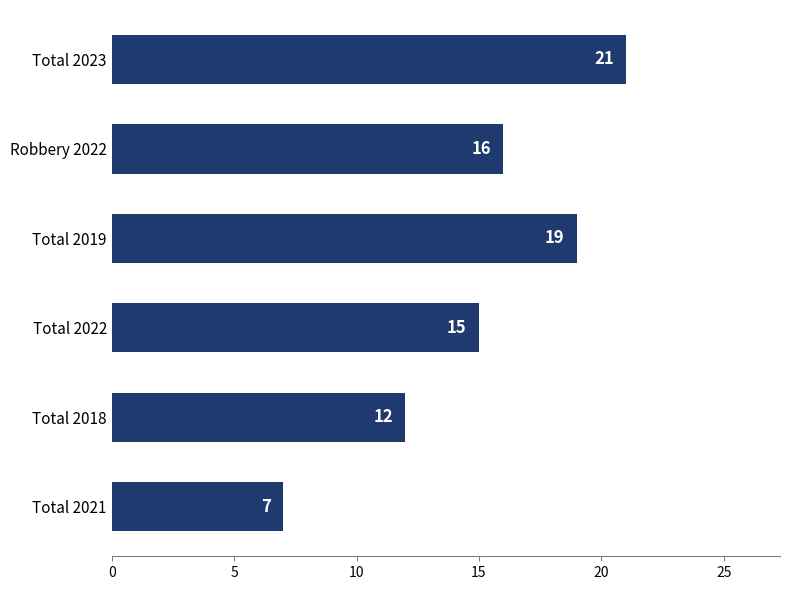

What is the value of the 3rd bar from the top?

19